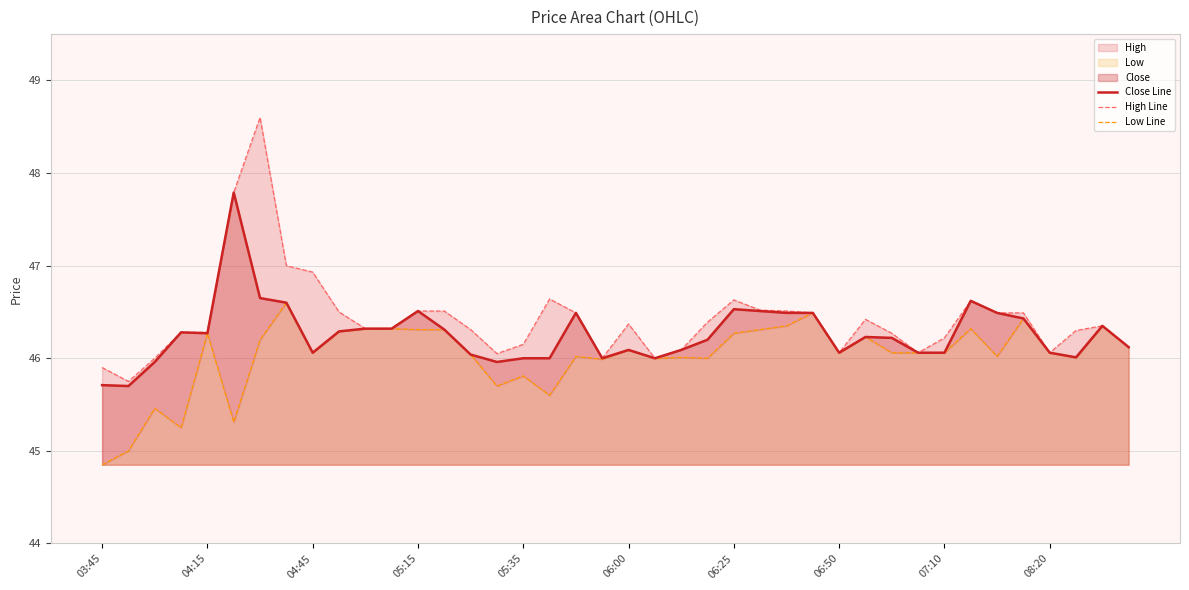

What is the highest value of the Low Line series?

46.6